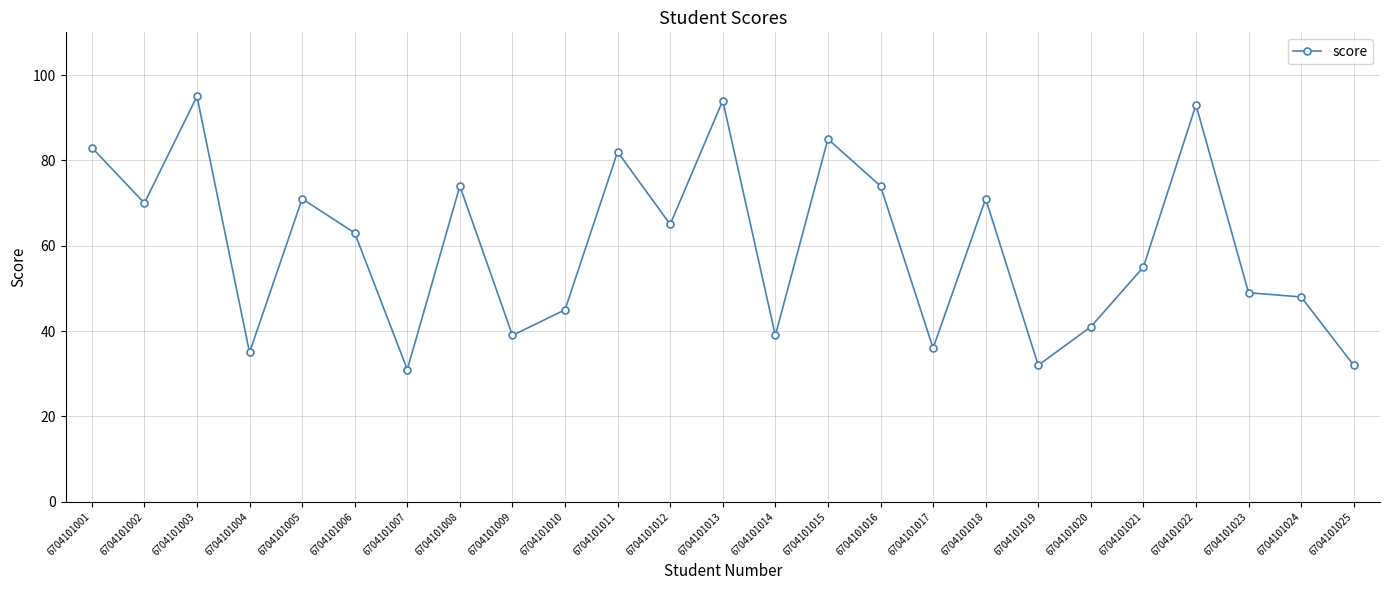

Does the chart display data point markers on the line(s)?

Yes